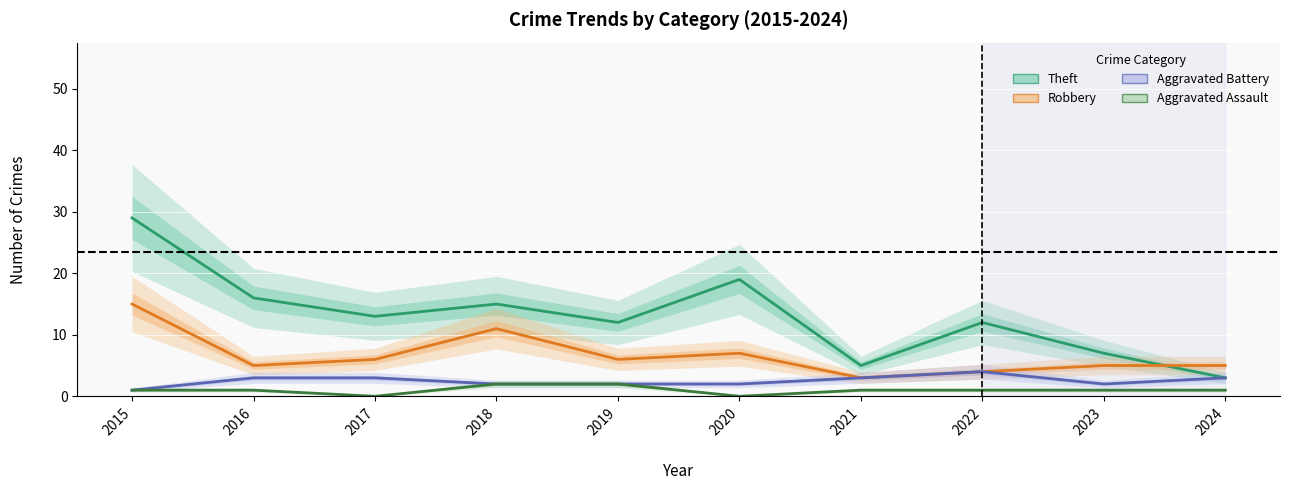

True or false: Robbery has more than 0 interior local peaks.

True